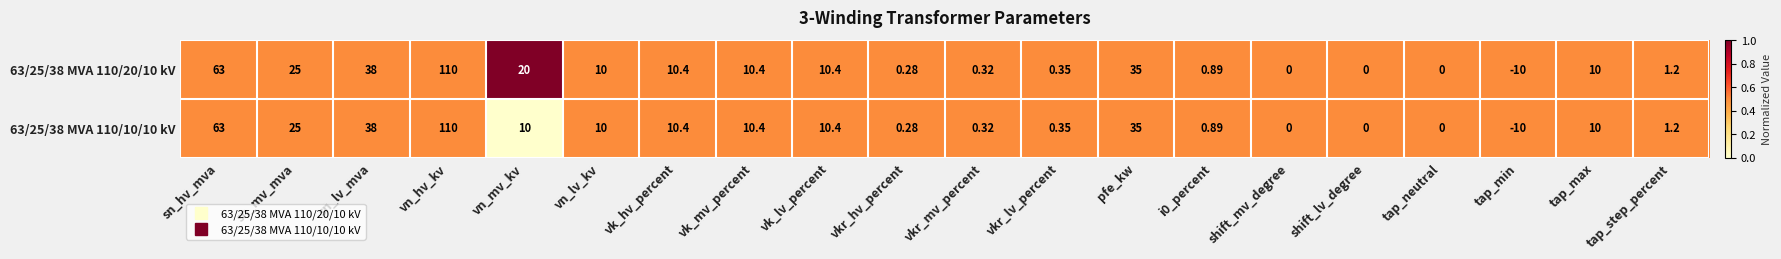

At which label is 63/25/38 MVA 110/20/10 kV closest to 50?

sn_lv_mva